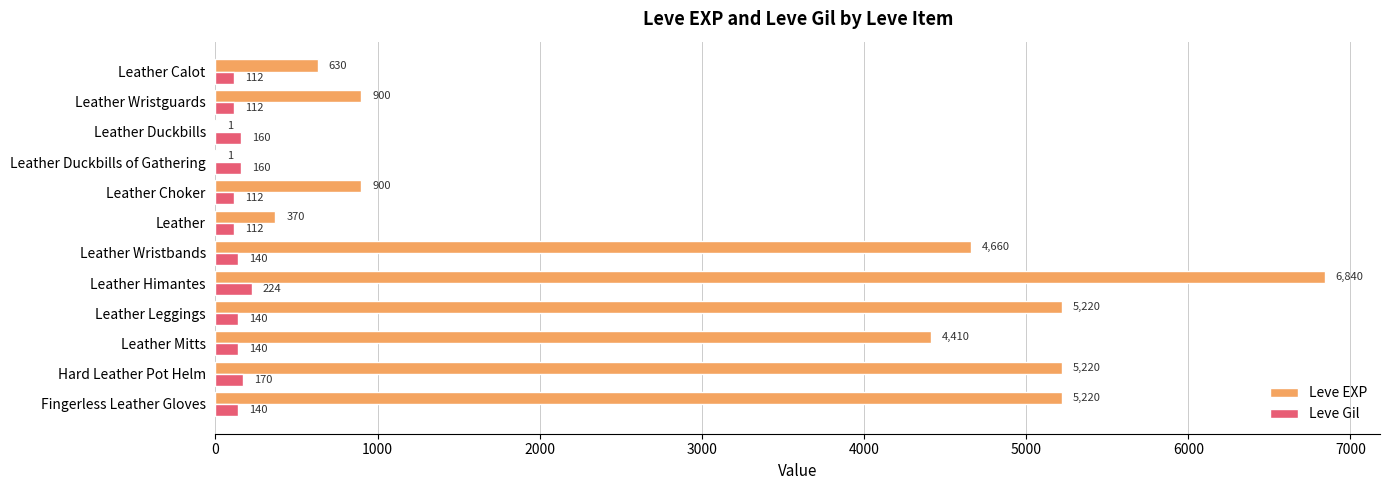

At which category is the sum across all series the highest?

Leather Himantes